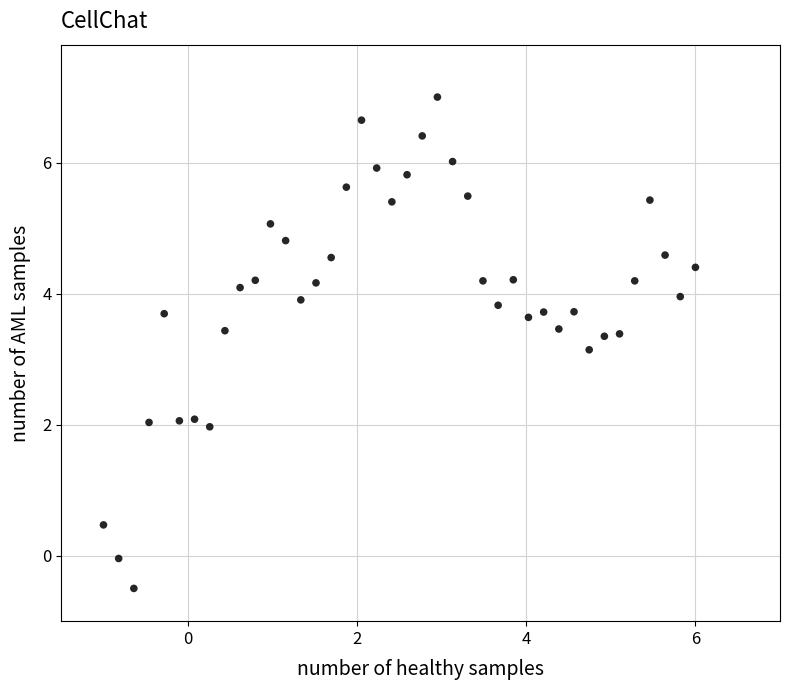

What is the range of Y values (max minus min)?

7.5